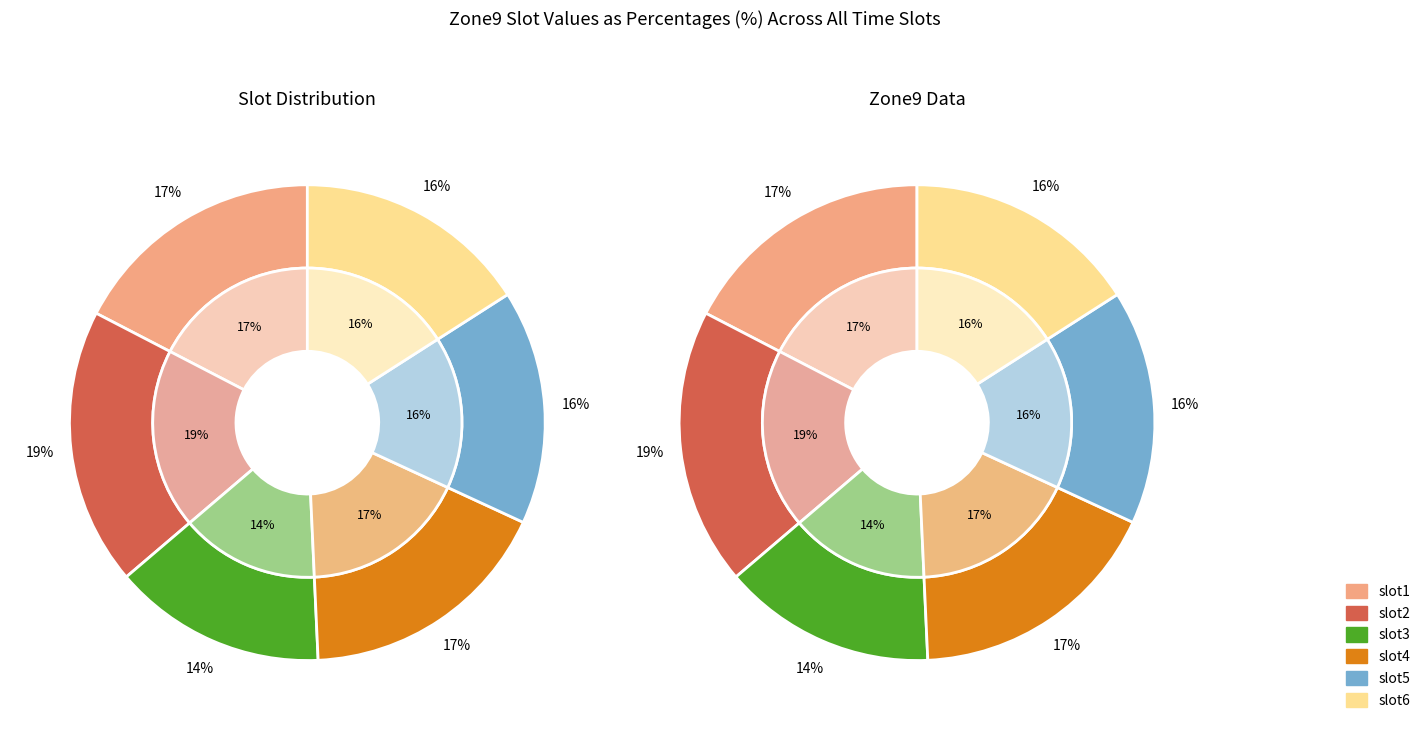

To the nearest percent, what is the combined percentage of slot1 and slot2?

36%